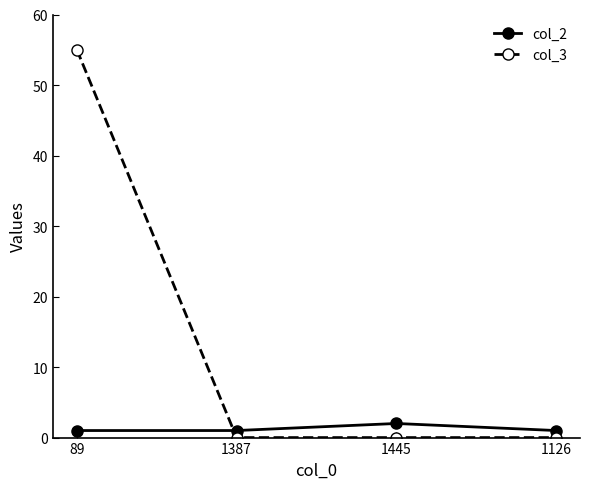

True or false: col_2 and col_3 cross at least once.

True